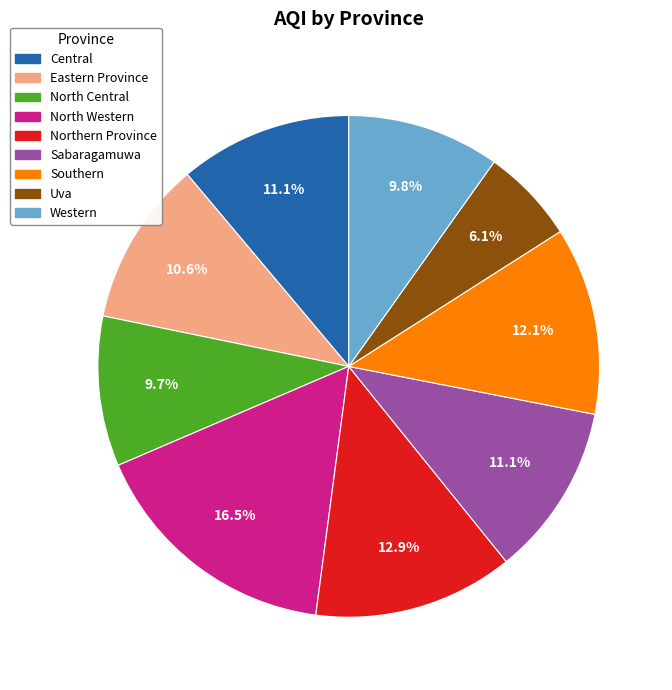

Which slice is the largest?

North Western